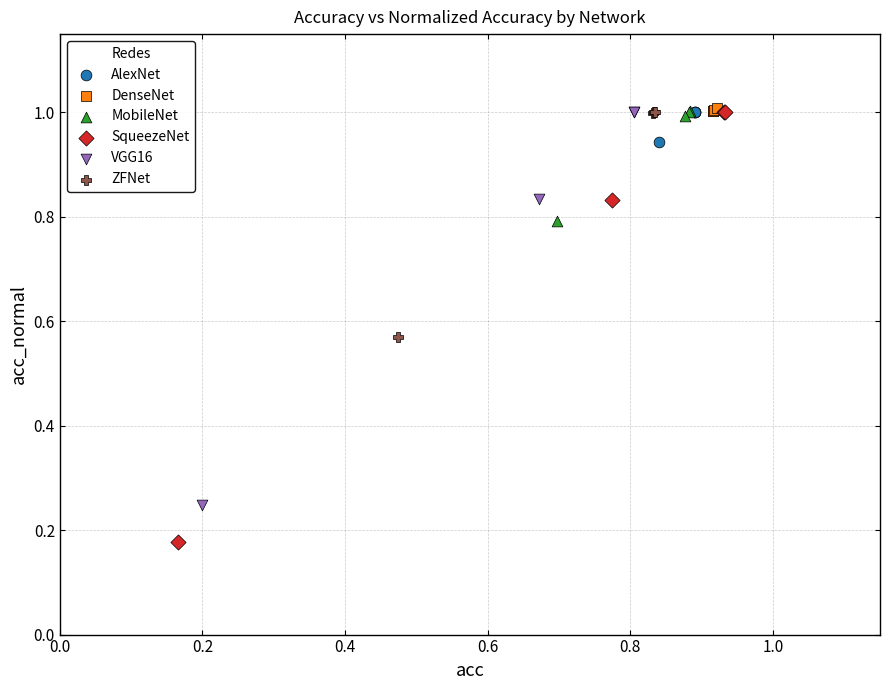

Which series reaches the minimum Y coordinate?

SqueezeNet